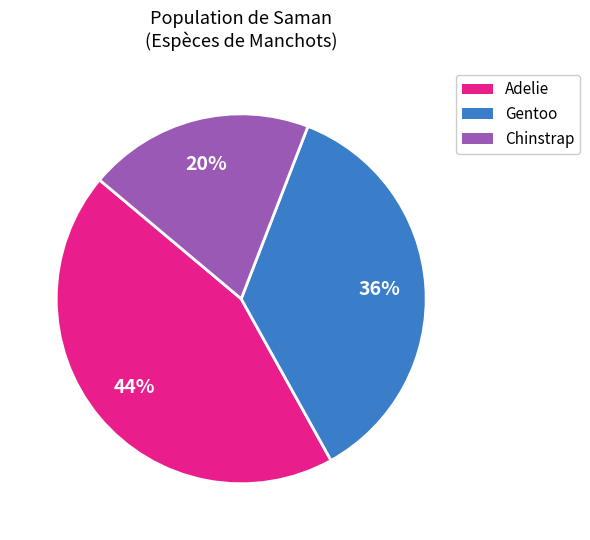

Does any single category account for the majority?

No